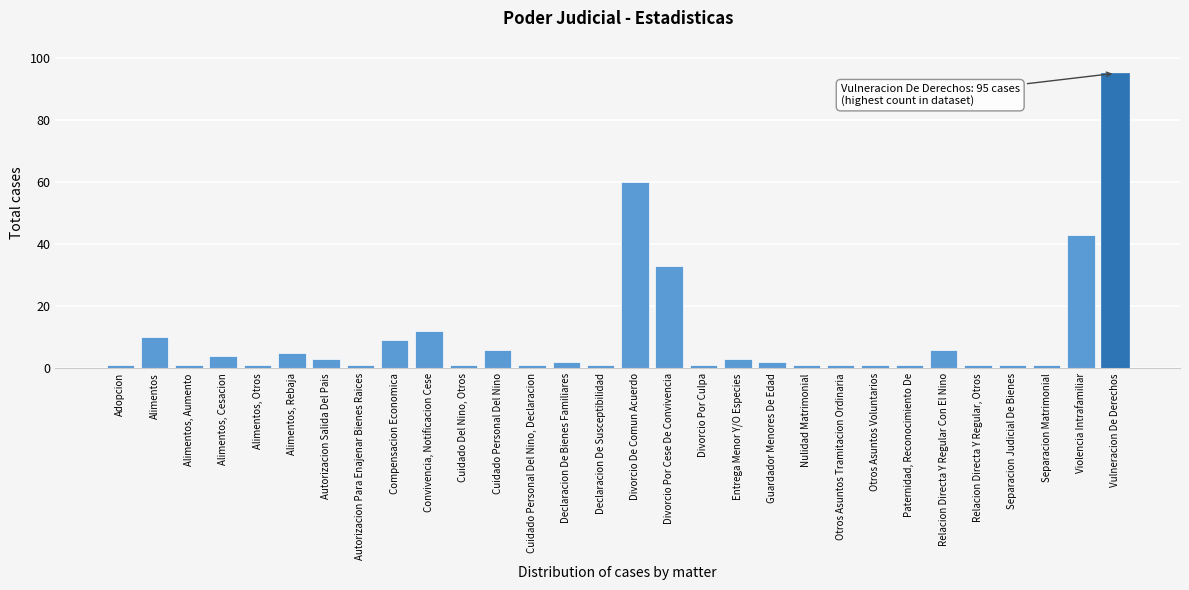

Reading left to right, extract all data points from this chart.

1	10	1	4	1	5	3	1	9	12	1	6	1	2	1	60	33	1	3	2	1	1	1	1	6	1	1	1	43	95